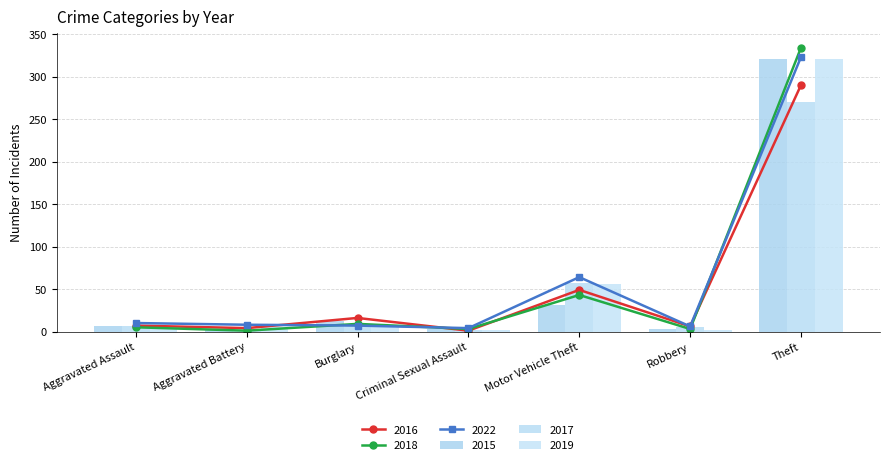

Which has a higher value, Burglary or Robbery?

Burglary